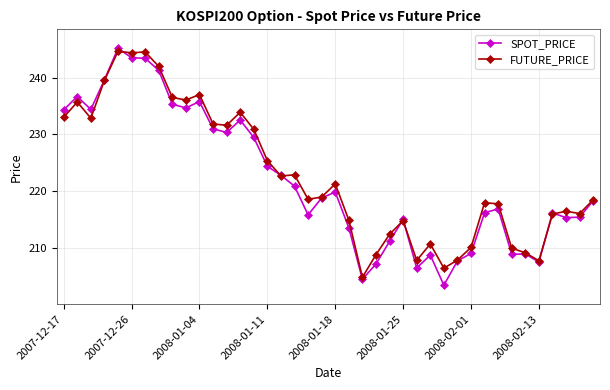

What is the value of the FUTURE_PRICE point at the 35th from the left?

209.2